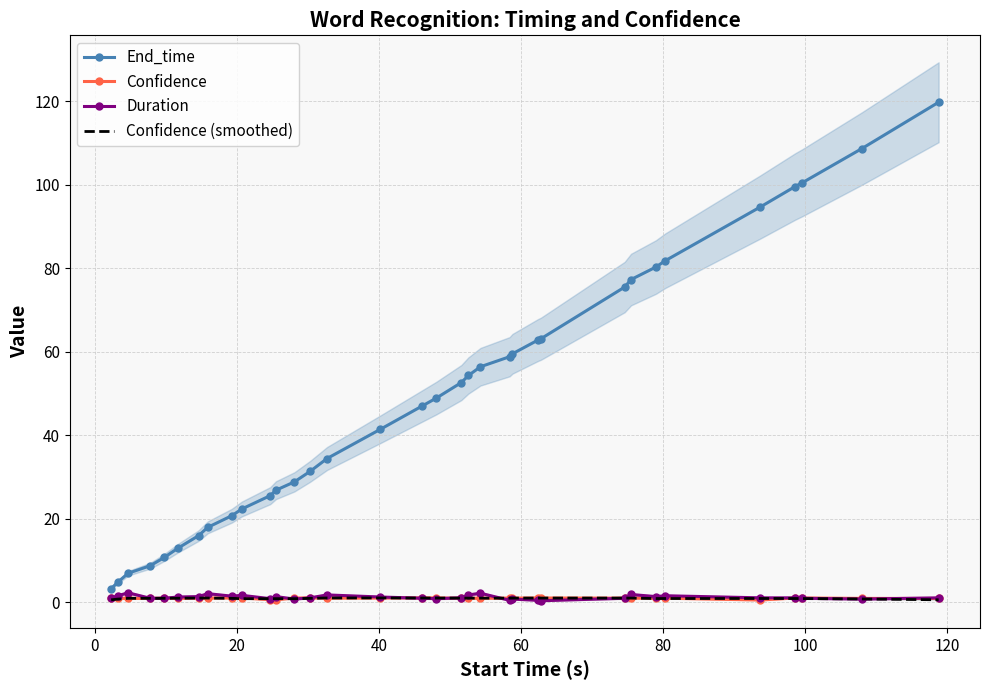

How many data points does each series have?

34